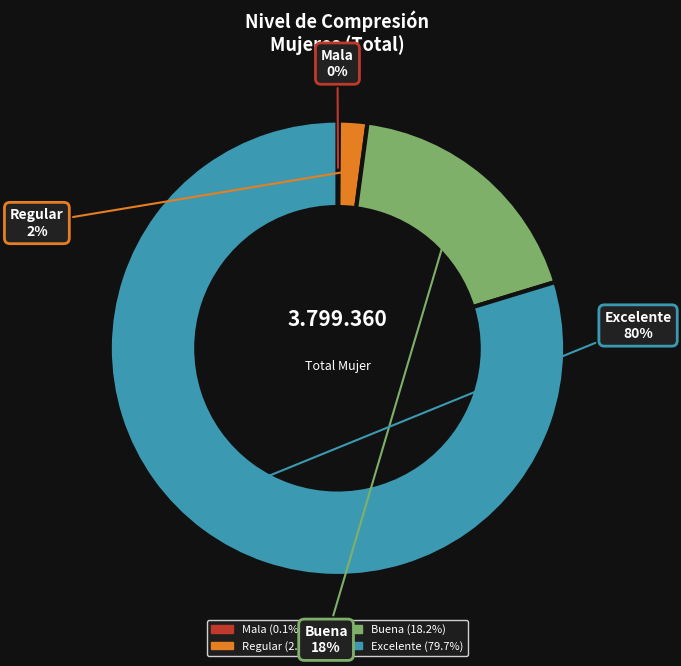

True or false: Regular accounts for 2% of the total.

True